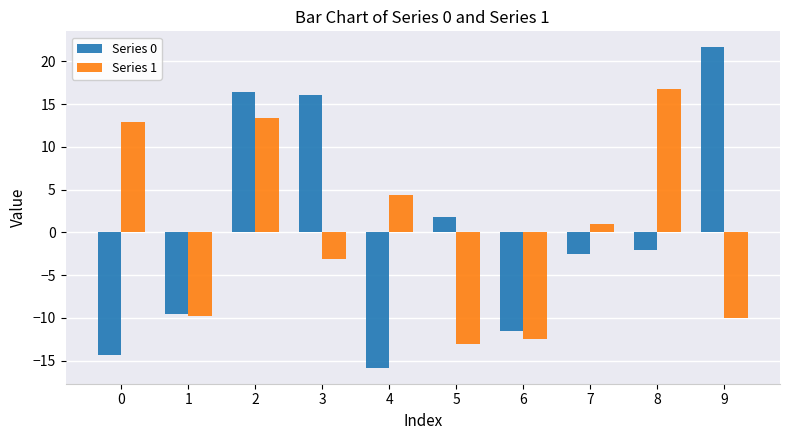

What value does the Series 1 series have at 6?

-12.5